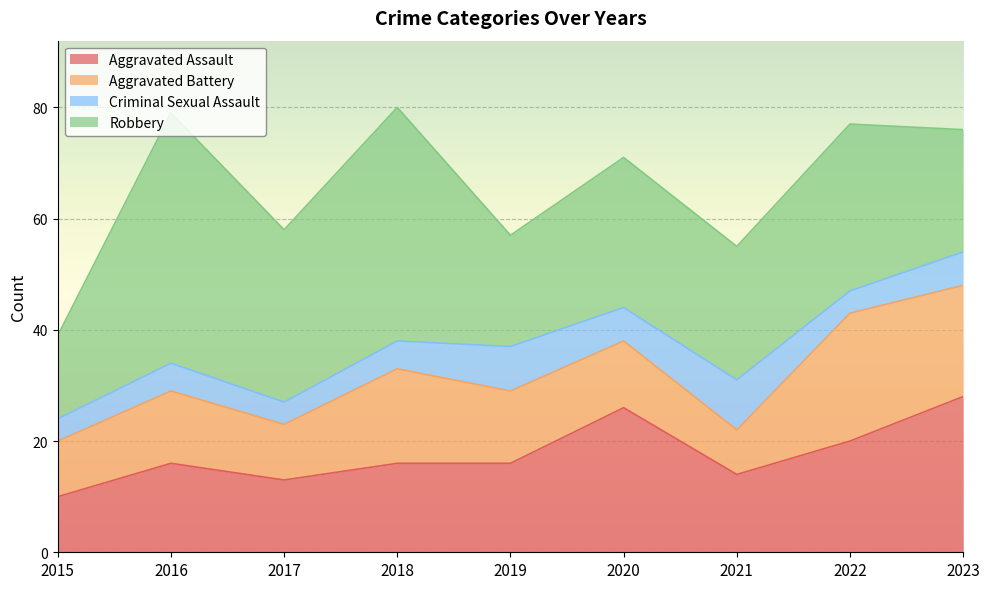

What is the average value of the Robbery series?

28